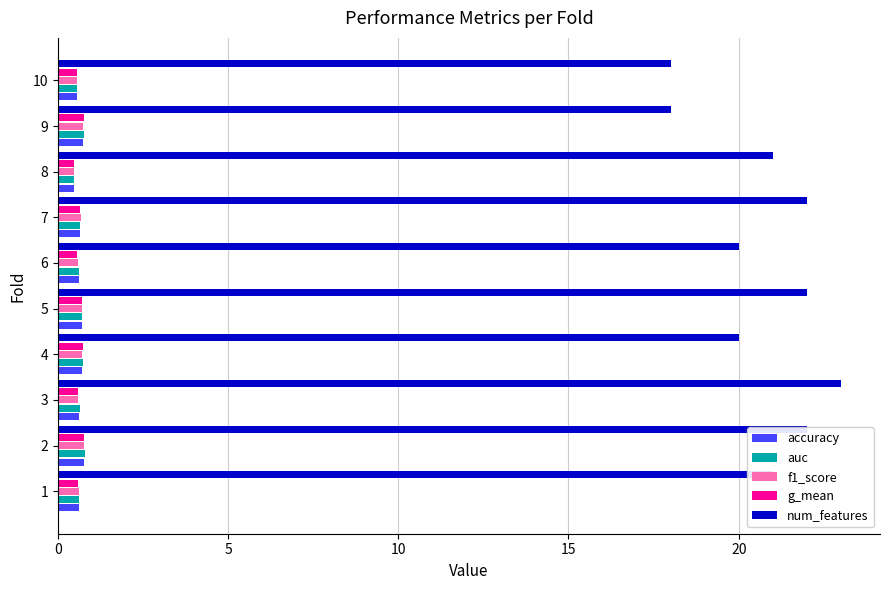

The value of num_features at 3 is 23.0. True or false?

True